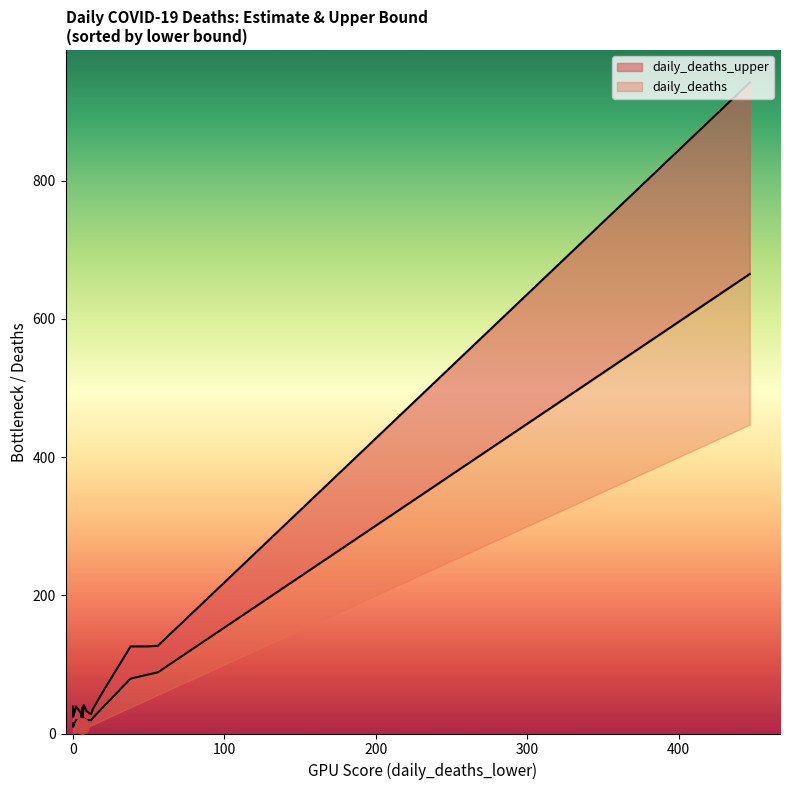

Is the value of daily_deaths_upper at GA greater than the value of daily_deaths at SC?

Yes